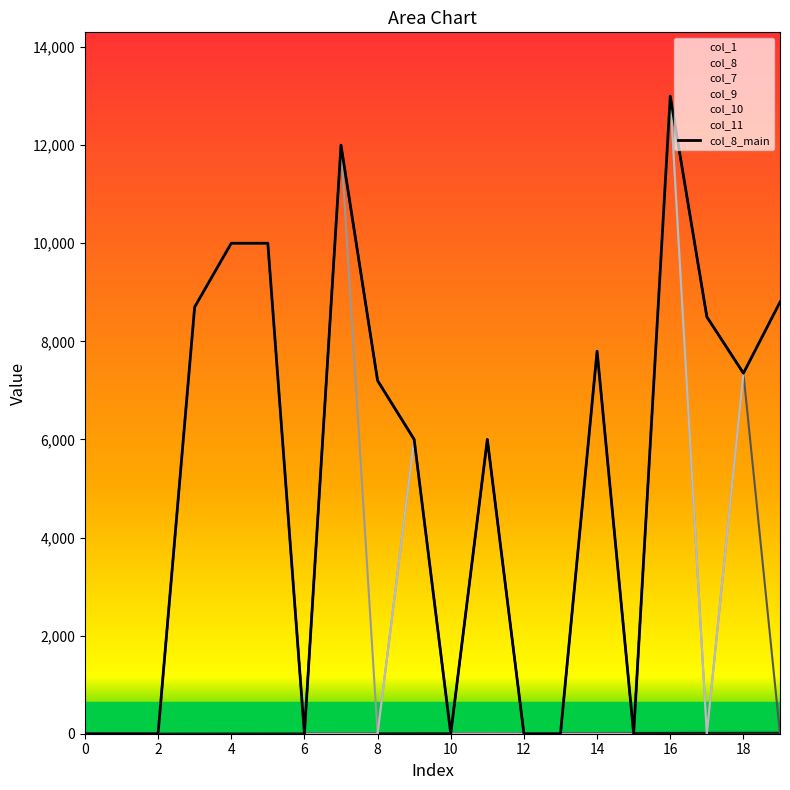

Is it true that the value at 15 is 0?

True